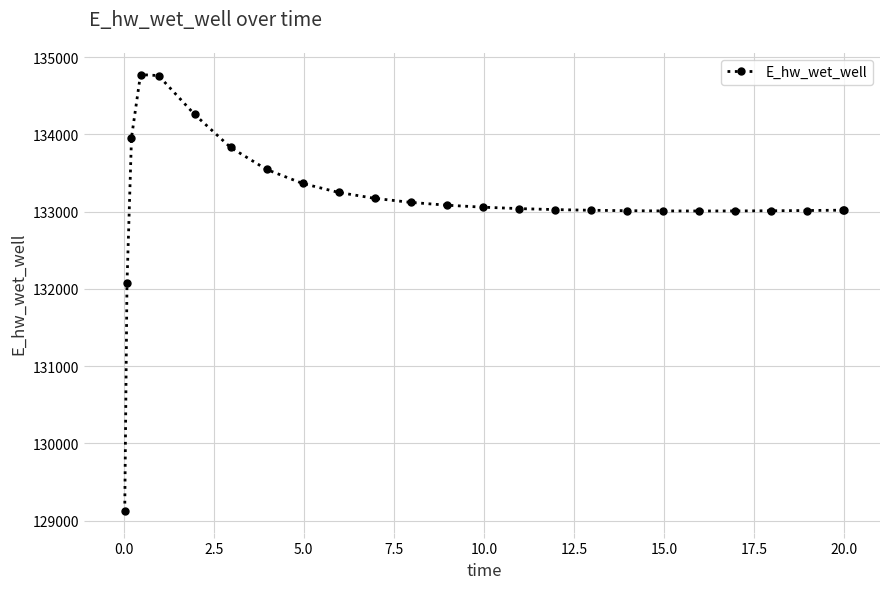

What is the greatest value displayed?

134774.1